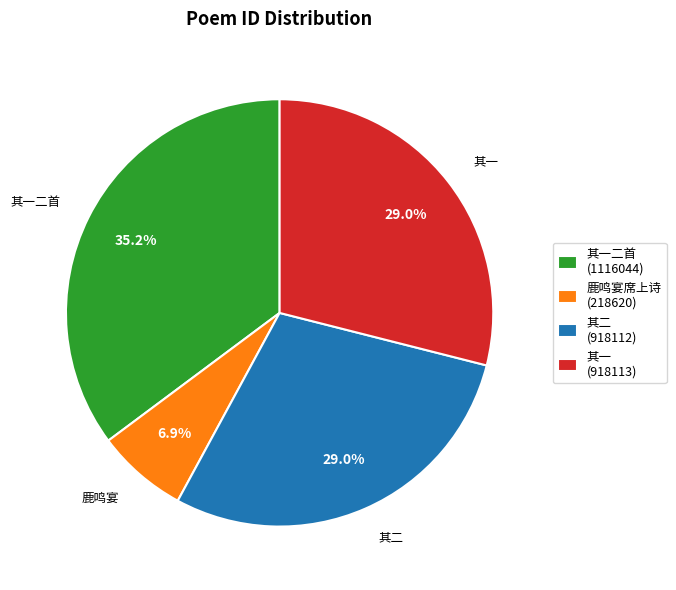

Does any single category account for the majority?

No